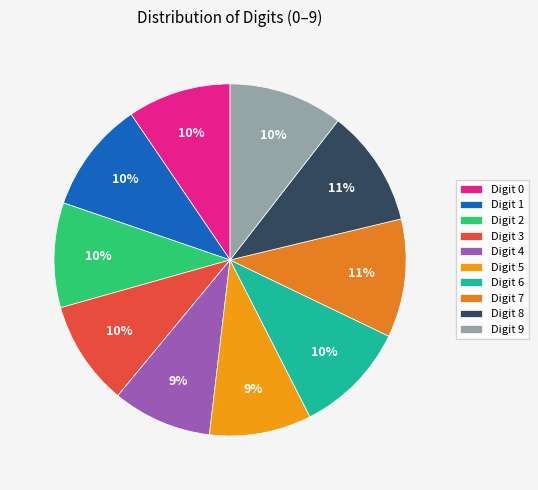

How many slices are in this pie chart?

10